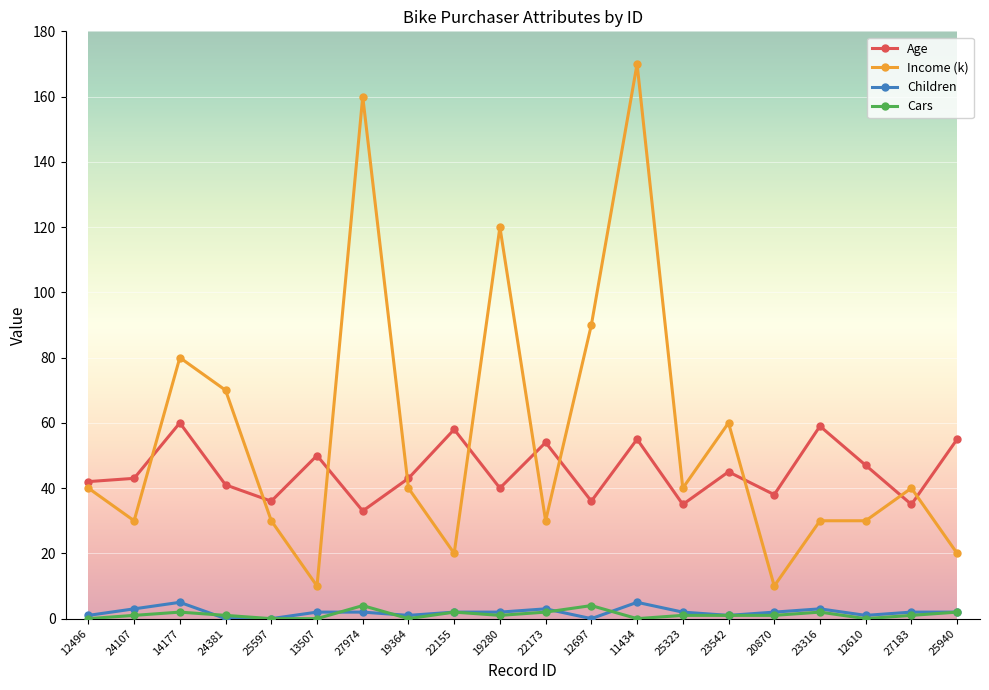

True or false: Age has more than 1 interior local peaks.

True